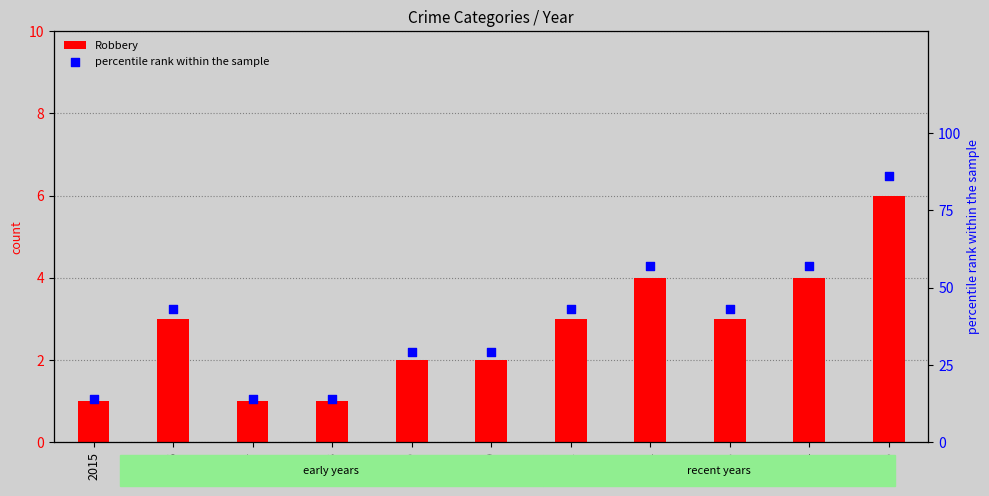

Is the value of percentile rank within the sample at 2016 greater than the value of Robbery at 2024?

Yes